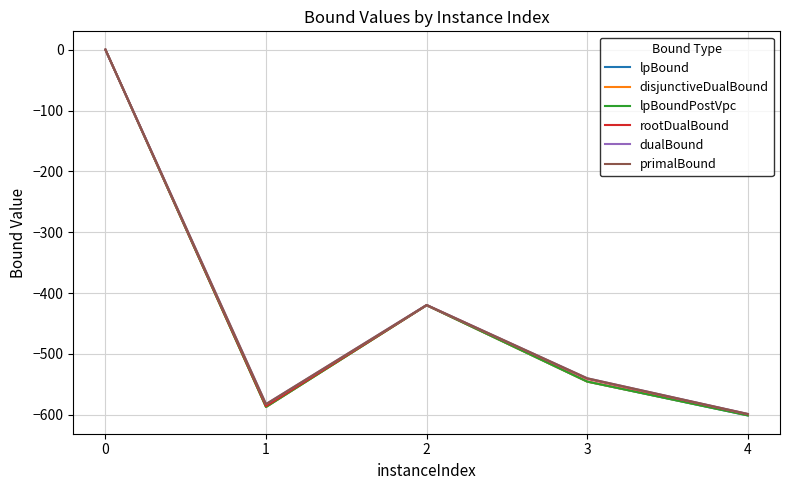

What is the difference between the highest and lowest values at 1?

4.7